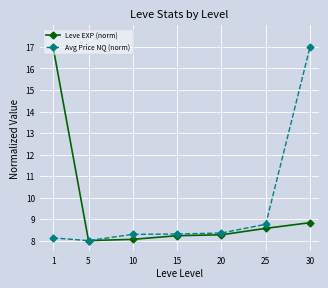

At which category does Avg Price NQ (norm) reach its first local valley?

5